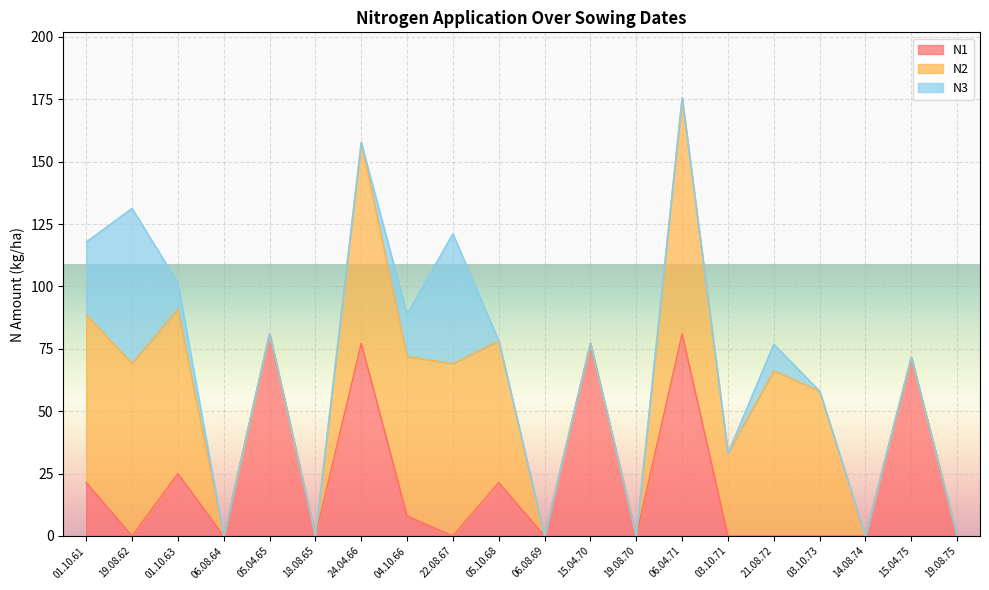

Which has a higher value, 06.04.71 or 04.10.66?

06.04.71